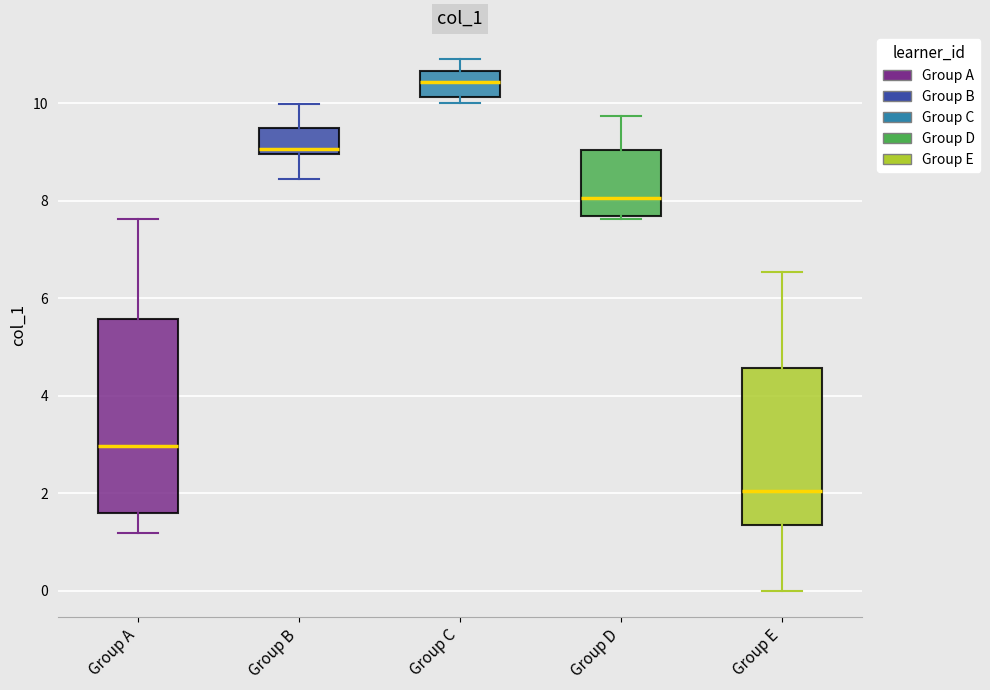

Reading left to right, read every box against the y-axis: the position of its median line, the range the box covers, and the ends of its whiskers. The values are not printed on the chart, so give them approximately, as read against the axis.

Group A: median 3.0, box 1.6 to 5.6, whiskers 1.2 to 7.6
Group B: median 9.0 (just above the box's lower edge), box 9.0 to 9.4, whiskers 8.4 to 10.0
Group C: median 10.4, box 10.2 to 10.6, whiskers 10.0 to 11.0
Group D: median 8.0, box 7.6 to 9.0, whiskers 7.6 to 9.8
Group E: median 2.0, box 1.4 to 4.6, whiskers 0.0 to 6.6